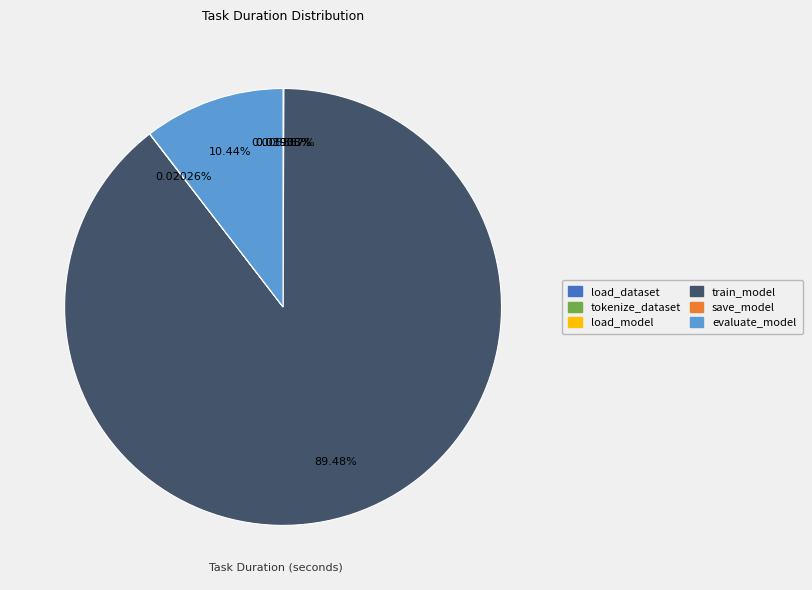

Which category has the biggest portion of the pie?

train_model